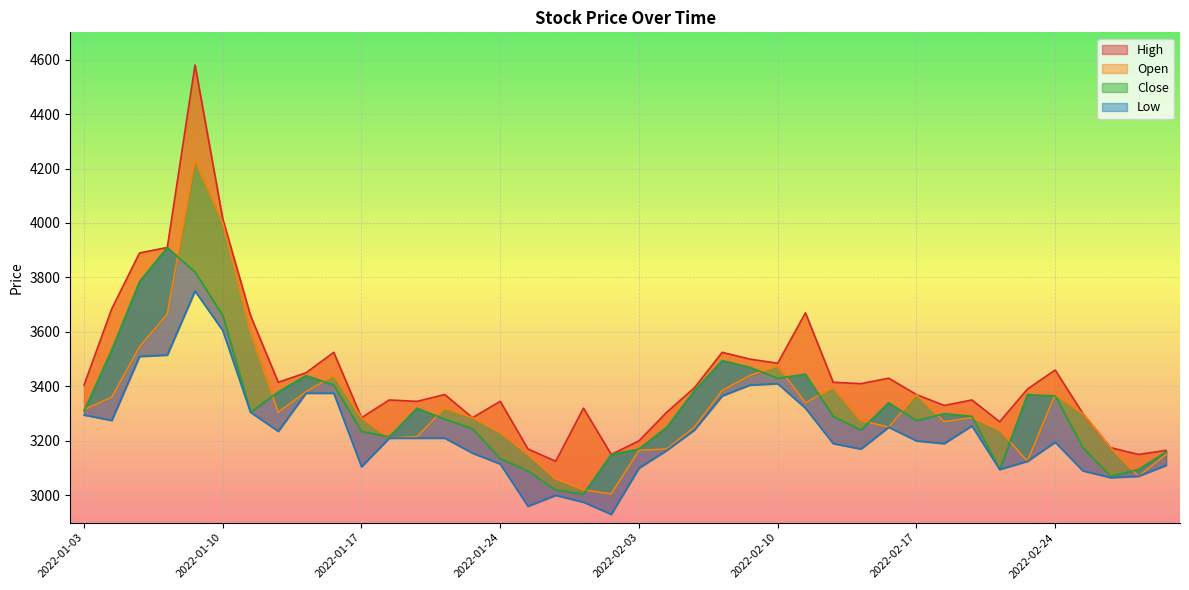

What is the difference between the highest and lowest values at 2022-01-14?

150